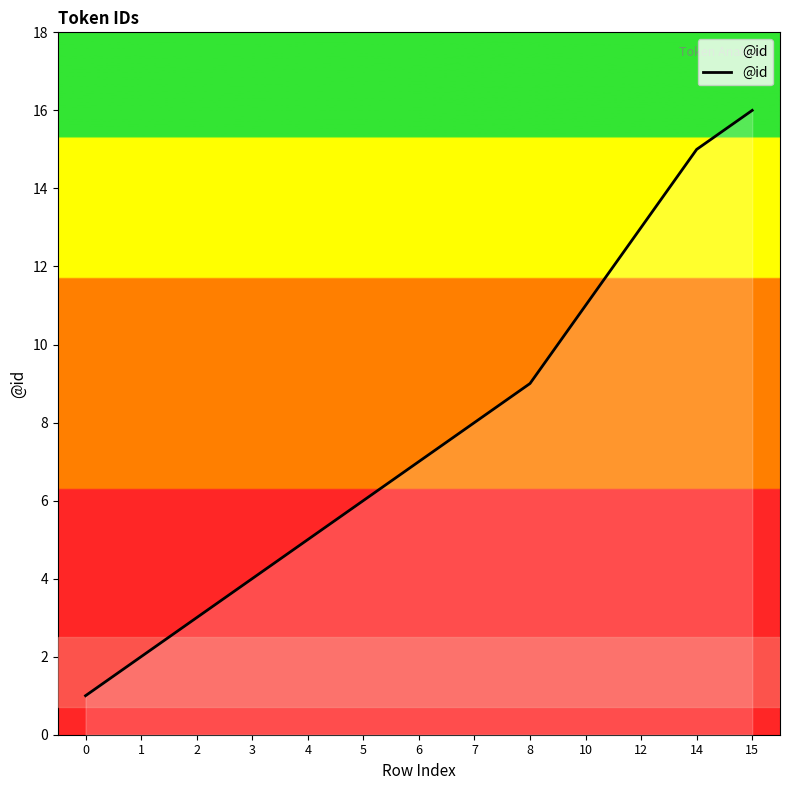

The value at 8 is 9. True or false?

True